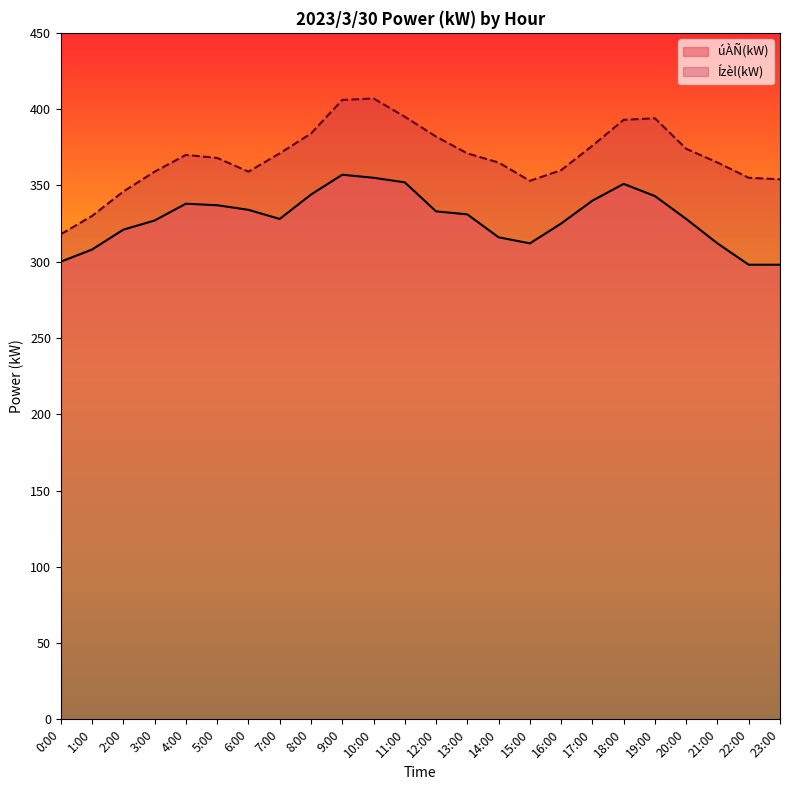

Reading right to left, transcribe all the data shown in this chart.

úÀÑ(kW): 298	298	312	328	343	351	340	325	312	316	331	333	352	355	357	344	328	334	337	338	327	321	308	300
Ízèl(kW): 354	355	365	374	394	393	376	360	353	365	371	382	395	407	406	384	371	359	368	370	359	346	330	318